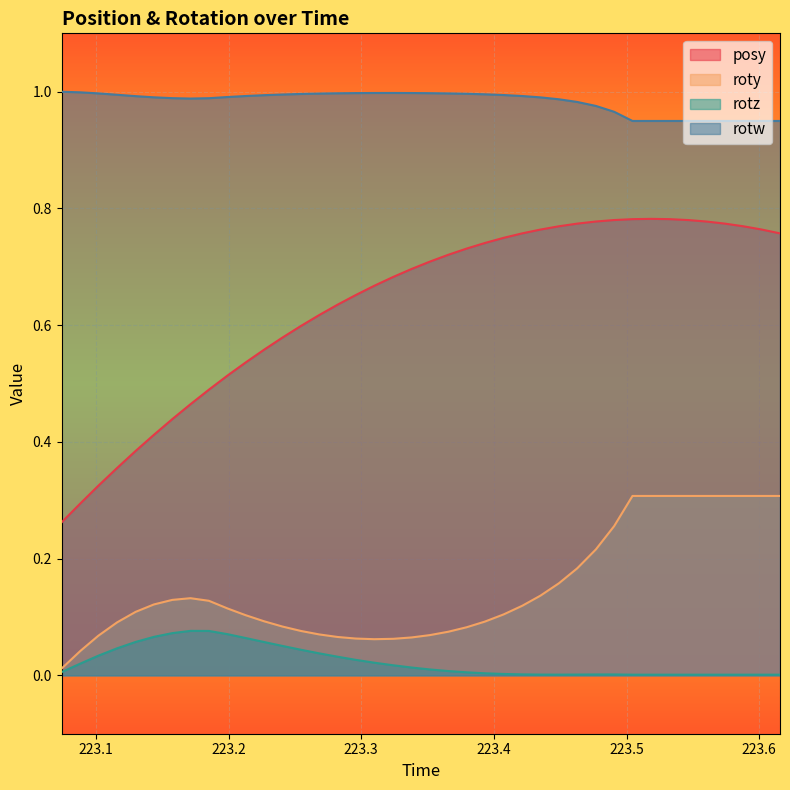

True or false: rotz and posy intersect in this chart.

False